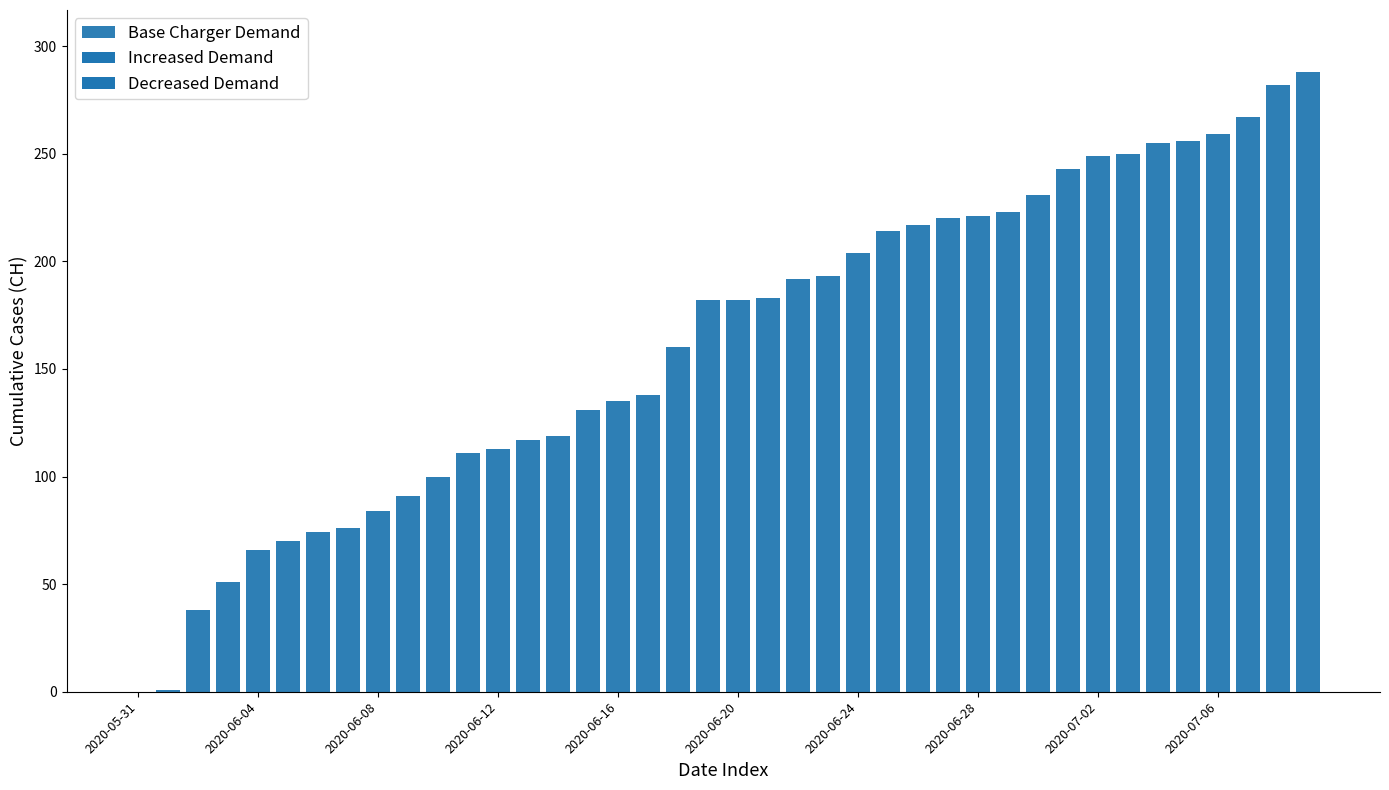

What is the maximum value shown in the chart?

288